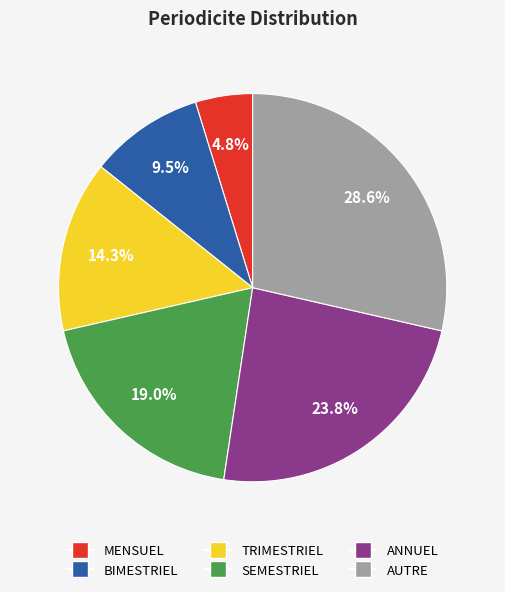

Combined, what portion of the pie is BIMESTRIEL and ANNUEL?

33.3%